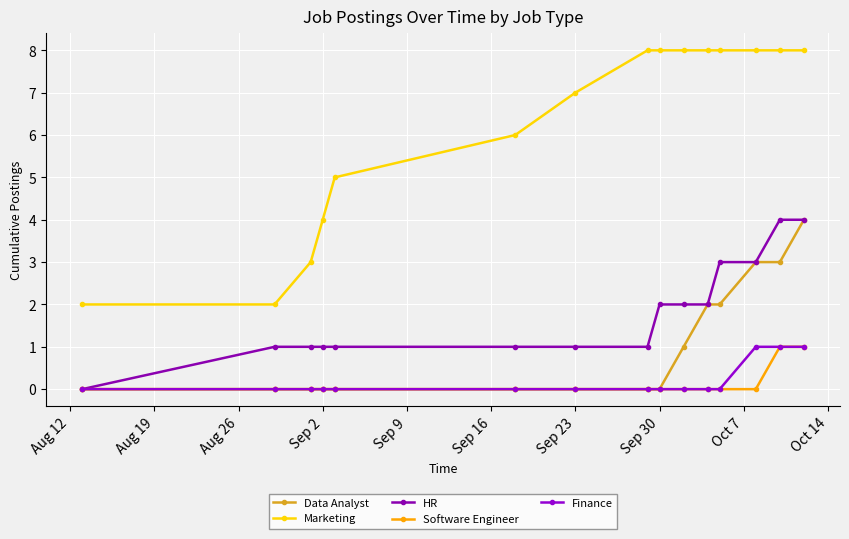

True or false: Marketing and Data Analyst intersect in this chart.

False